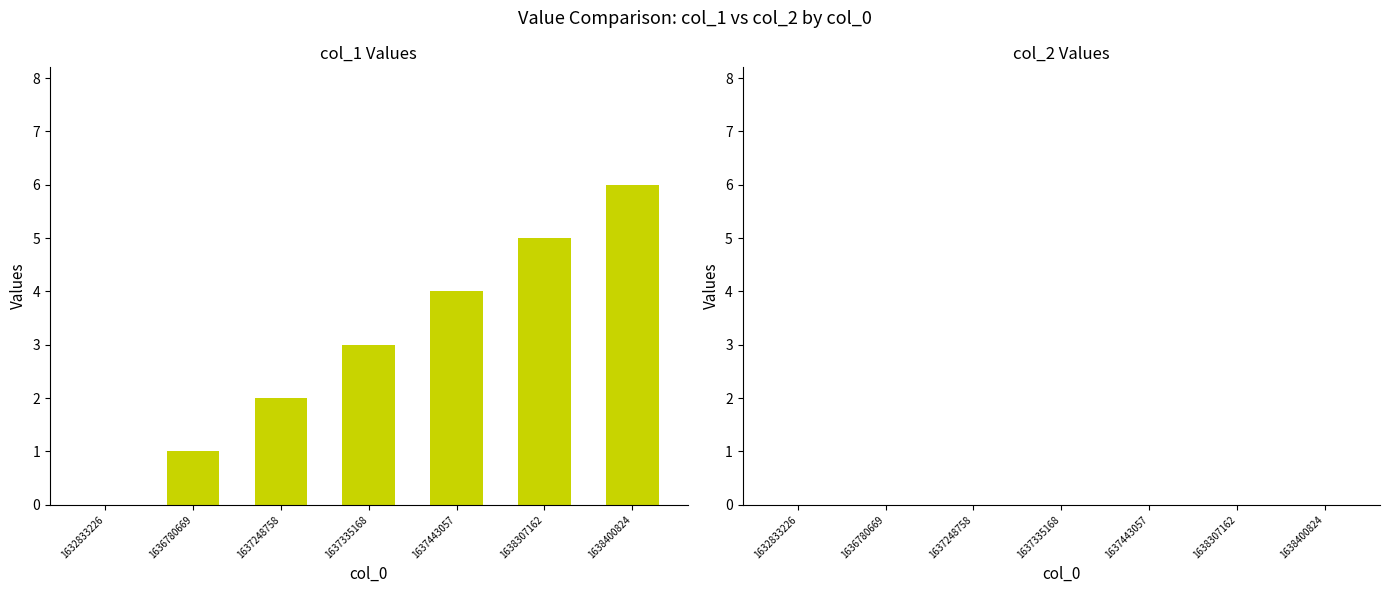

What value does the data have at 1638400824?

6